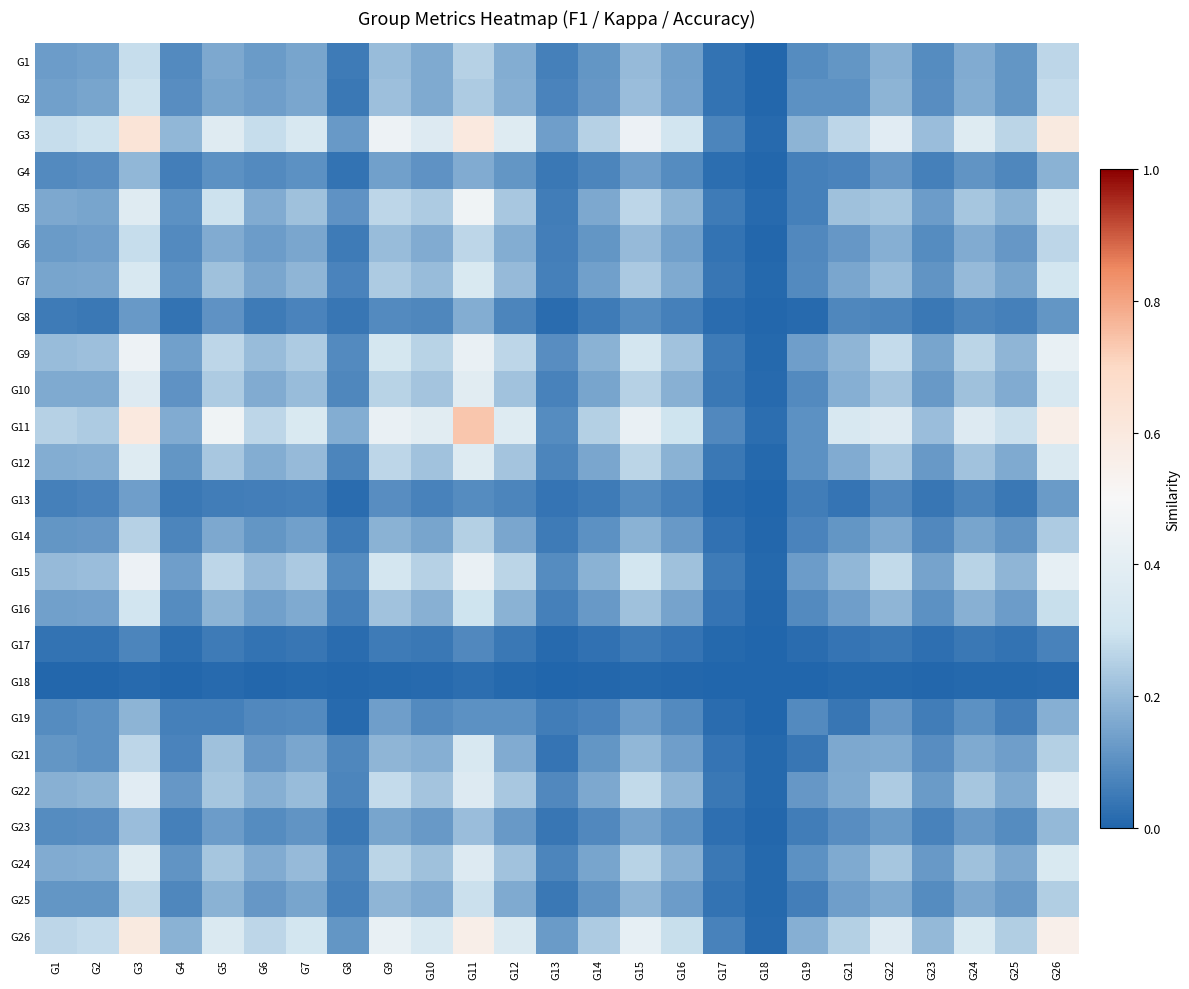

List the series in order of their peak value, highest first.

G11, G3, G26, G5, G9, G15, G22, G10, G12, G24, G7, G21, G16, G2, G25, G1, G6, G14, G23, G4, G19, G8, G13, G17, G18